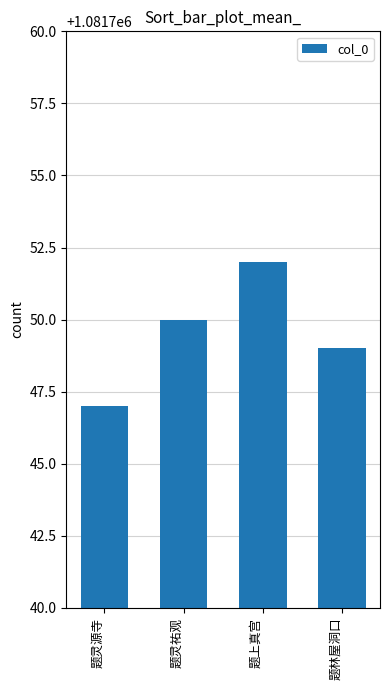

How many series are shown in this chart?

1